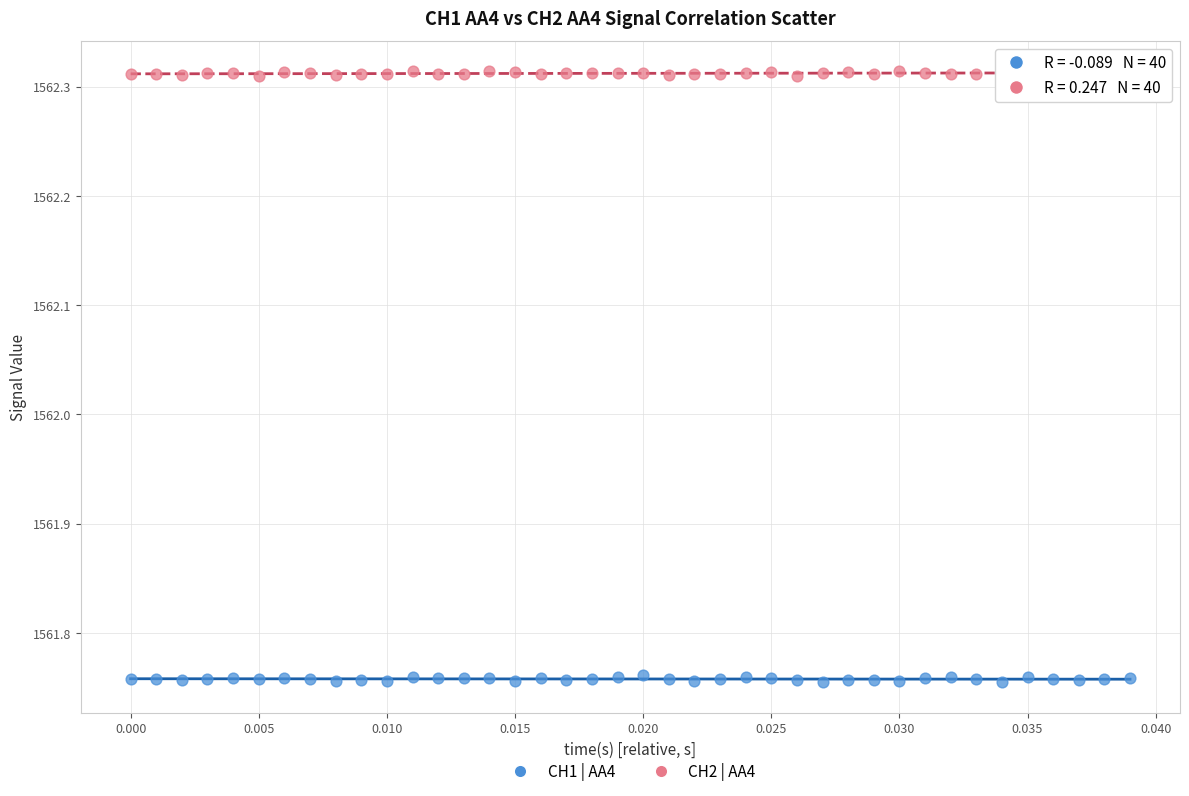

Across all data points, what is the range of Y values (max minus min)?

0.6